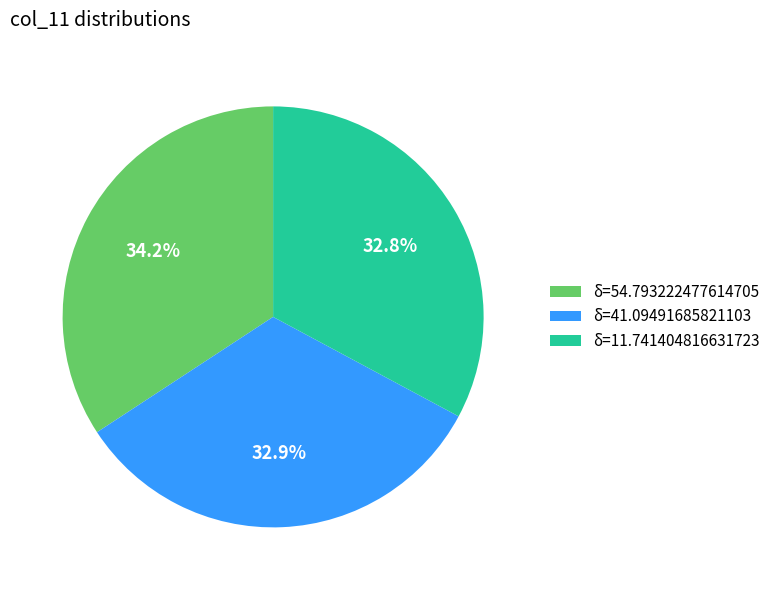

Is the sum of δ=54.793222477614705 and δ=41.09491685821103 greater than half?

Yes